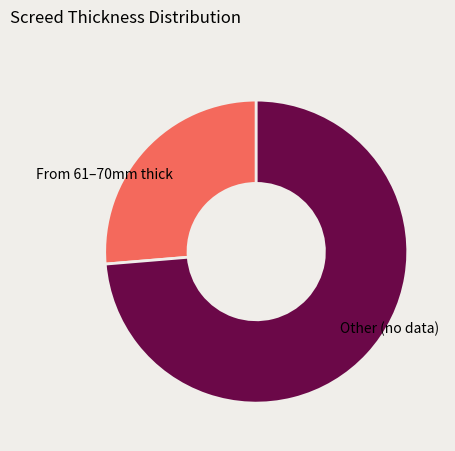

Is there any slice that represents more than half of the pie?

Yes